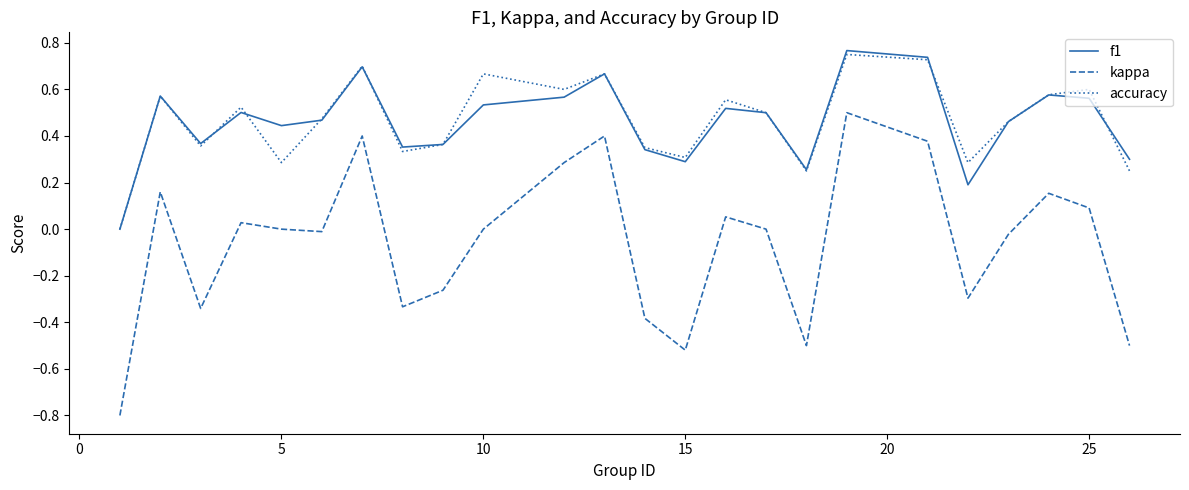

Rank the series by their maximum value, from lowest to highest.

kappa, accuracy, f1